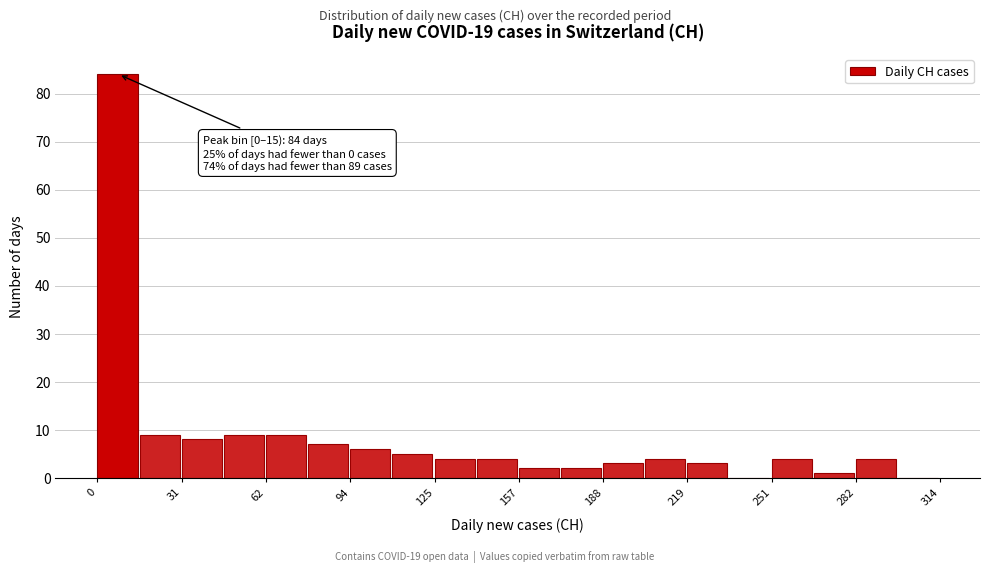

Around what value on the x-axis is the tallest bar? Give the approximate position of its centre, as read against the axis.

5